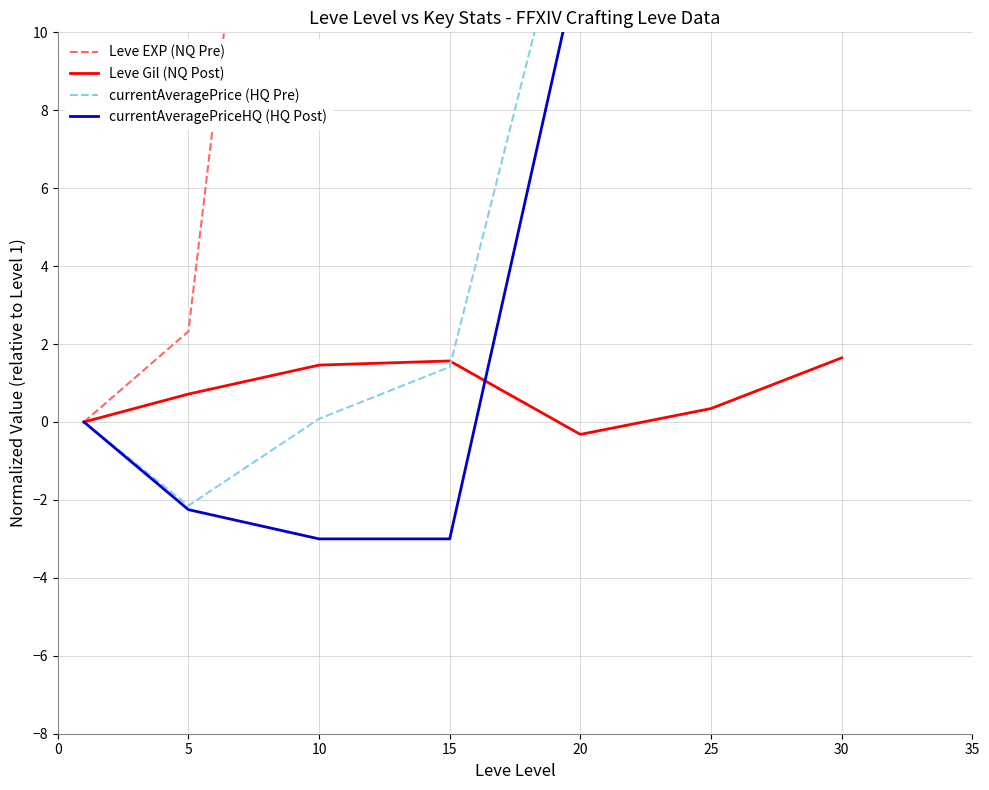

What is the value of the currentAveragePriceHQ (HQ Post) point at the 5th from the left?

12.0